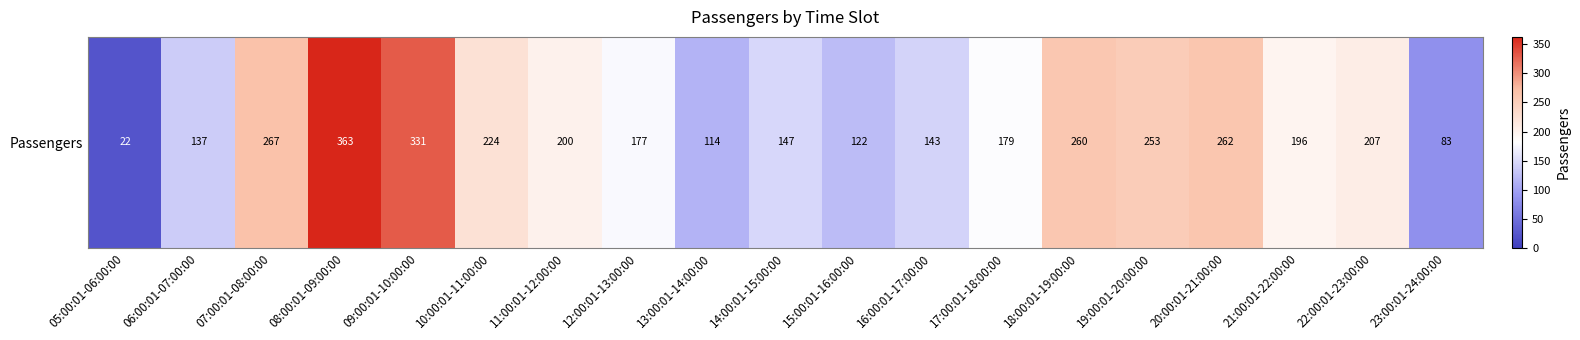

What is the difference between the maximum and minimum values?

341